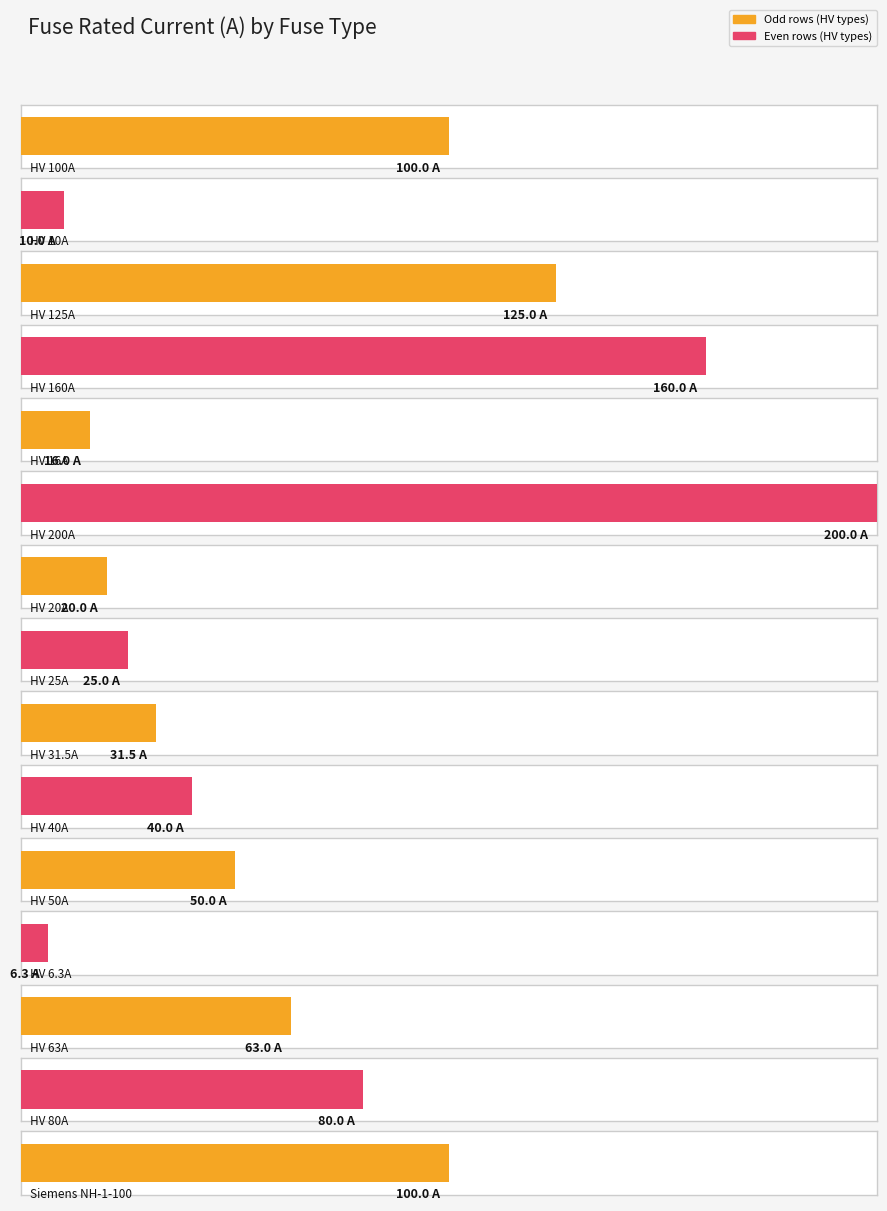

The chart shows a value of 387.1 at Siemens NH-2-630. True or false?

False